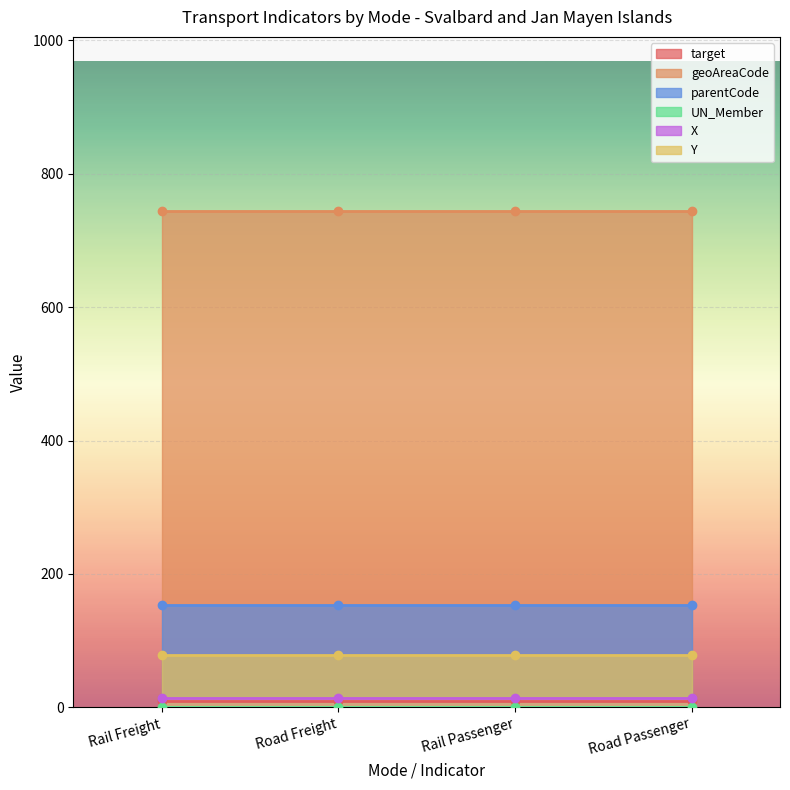

The value of Y at Rail Passenger is 33.2. True or false?

False